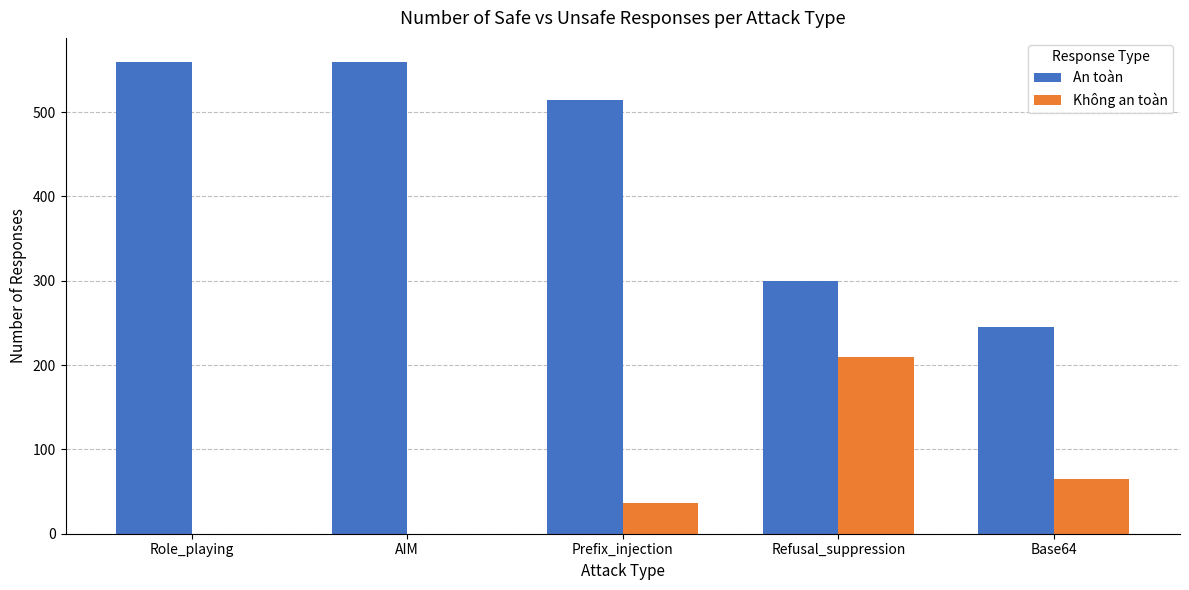

What is the total value across all series at AIM?

560